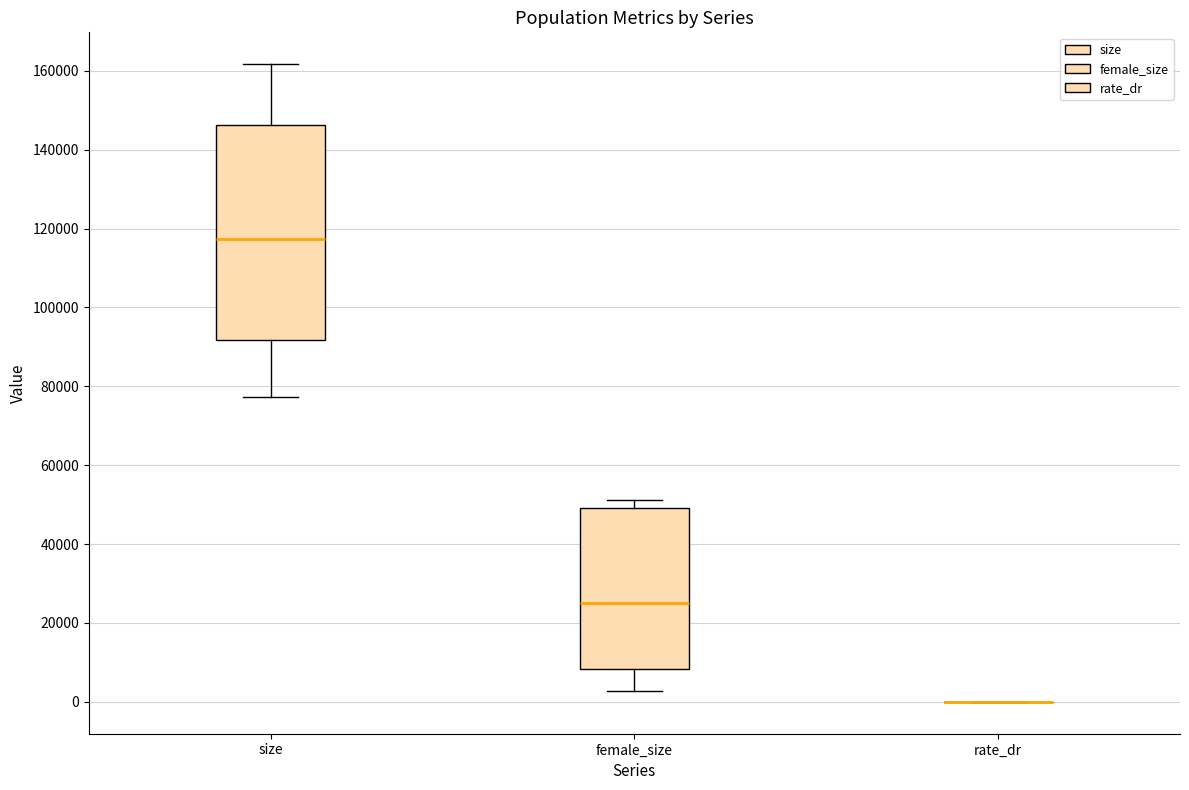

Where does the median line of the box for female_size sit on the y-axis? The values are not printed on the chart, so give them approximately, as read against the axis.

26000